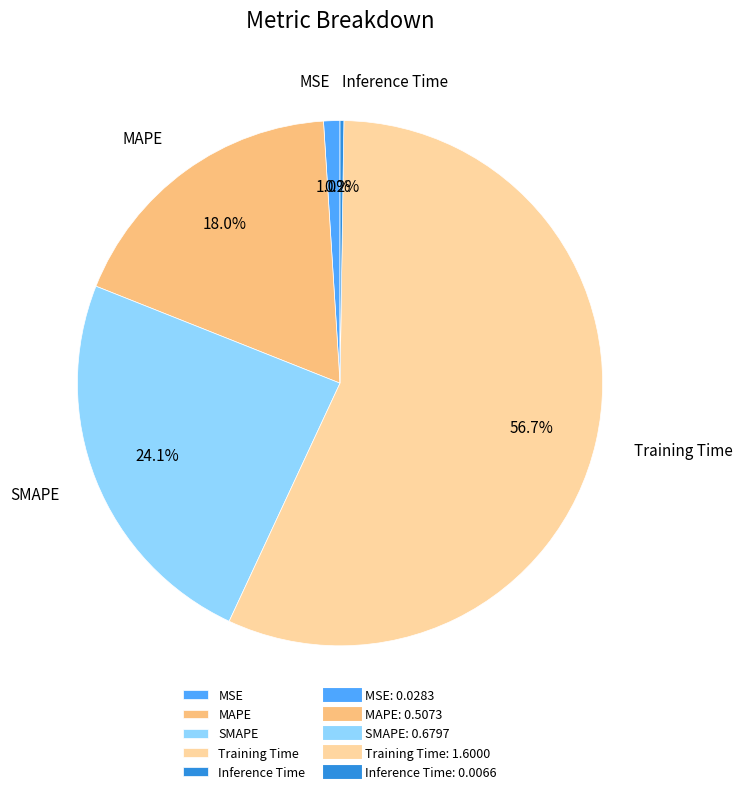

Is the sum of Training Time and SMAPE greater than half?

Yes